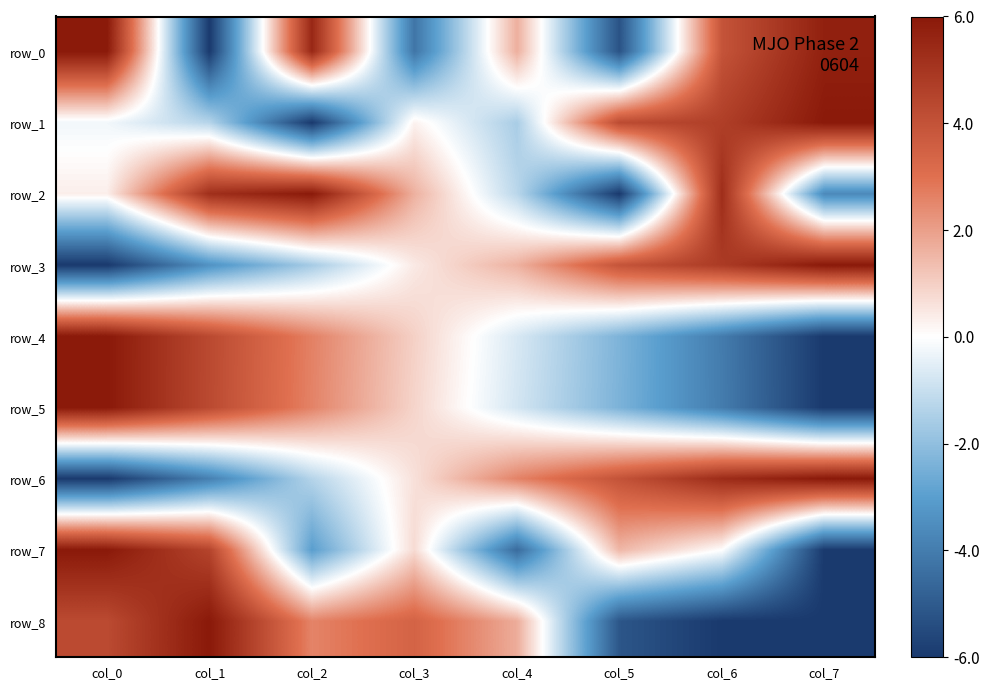

The value of row_7 at col_3 is 1.3. True or false?

False